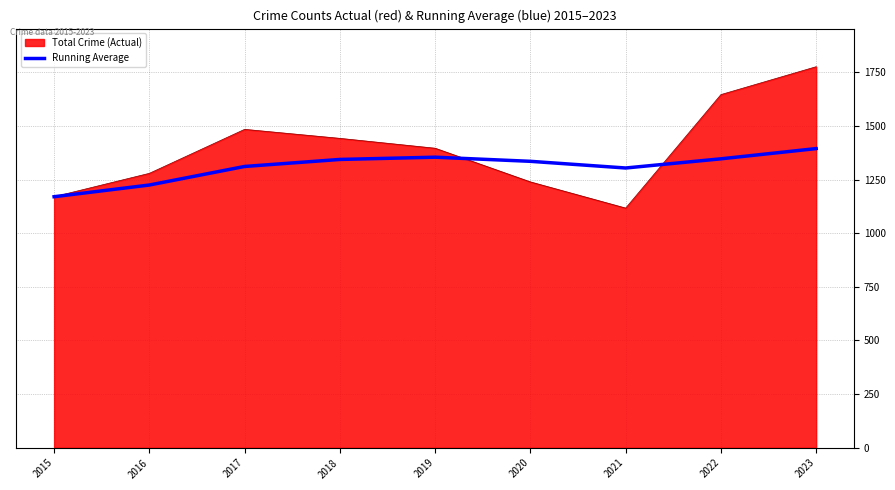

What is the maximum value for Running Average?

1394.3